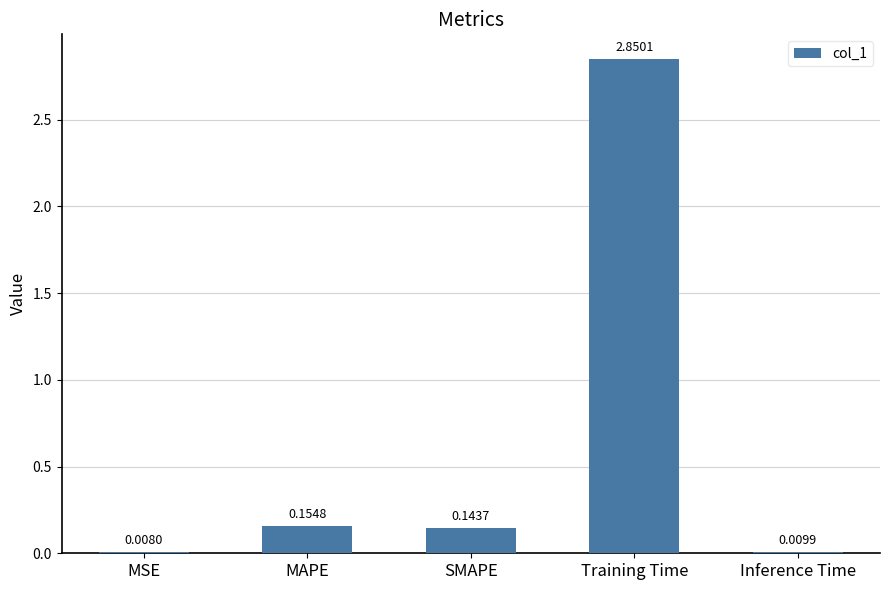

What is the sum of the values at MAPE and SMAPE?

0.3